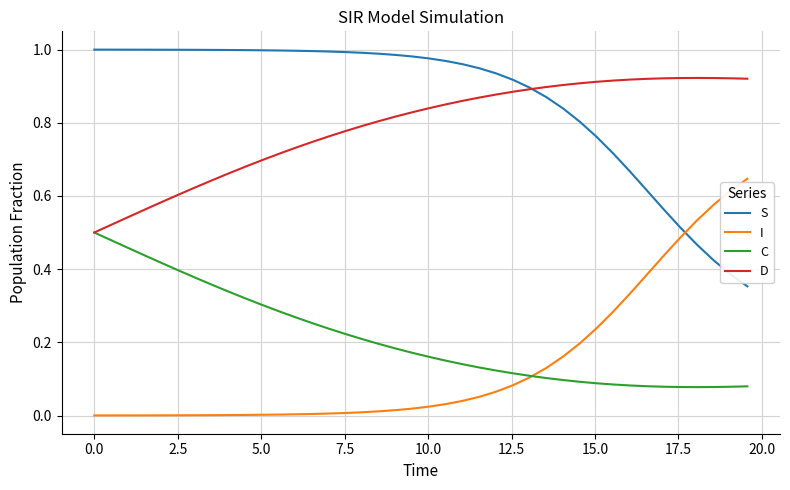

True or false: D and I intersect in this chart.

False